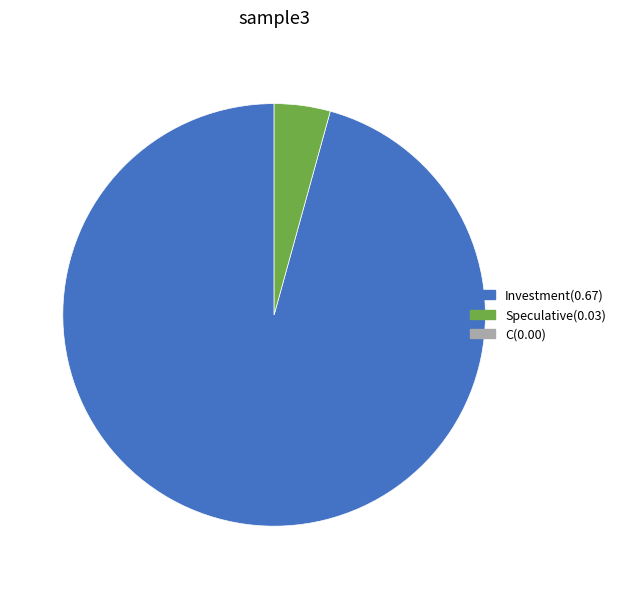

Is there any slice that represents more than half of the pie?

Yes